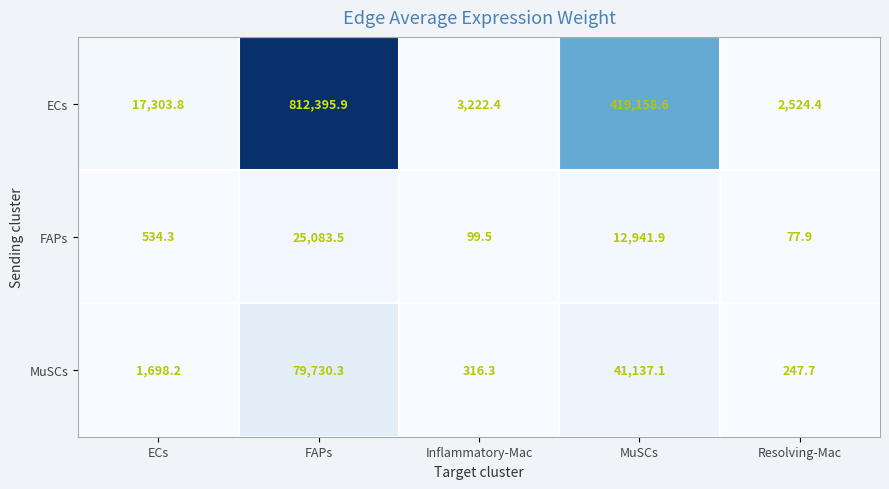

What is the sum of all ECs values?

1254605.1